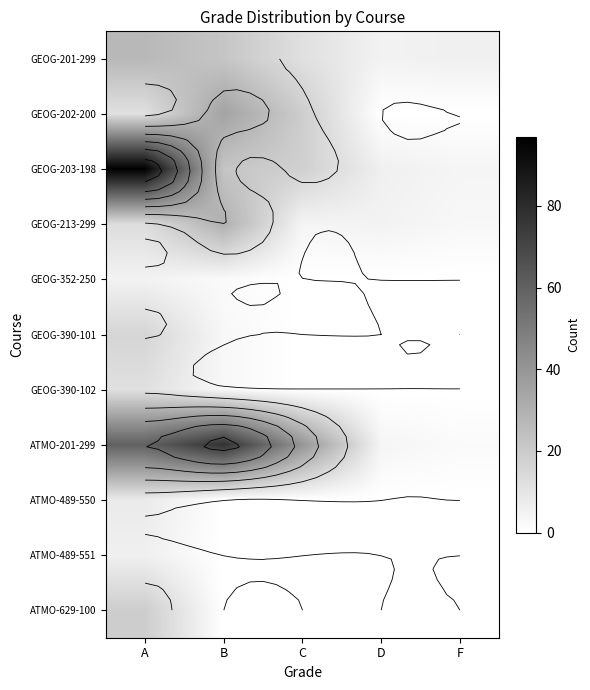

What is the spread (max minus min) of values at C?

40